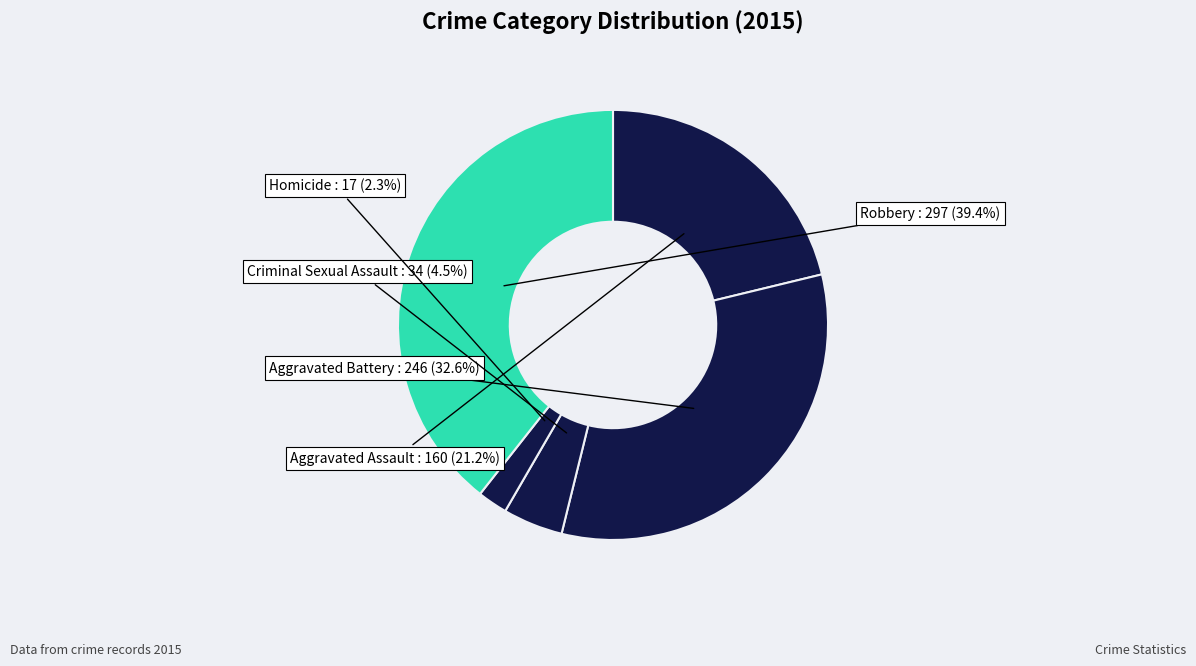

Which category has the biggest portion of the pie?

Robbery